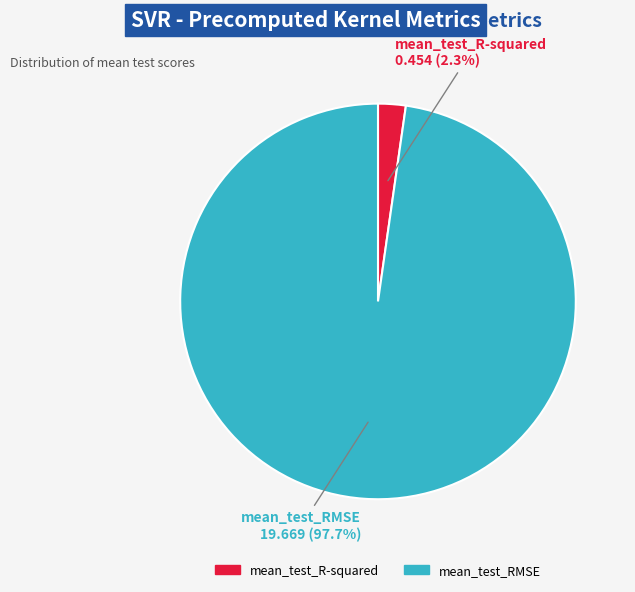

To the nearest percent, what percentage of the pie is mean_test_R-squared?

2%